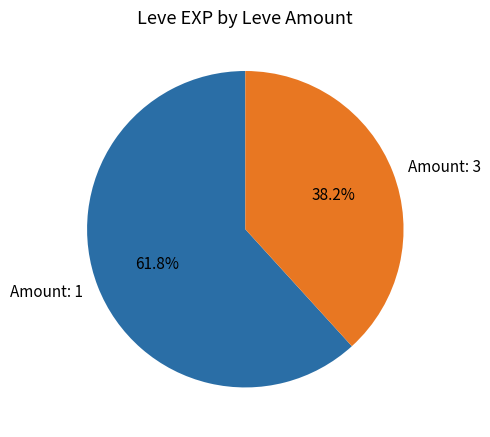

What portion of the pie excludes Amount: 1?

38.2%